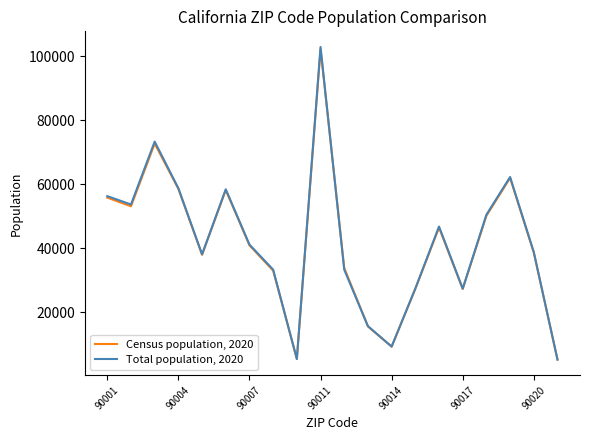

Rank the series by their maximum value, from lowest to highest.

Census population, 2020, Total population, 2020